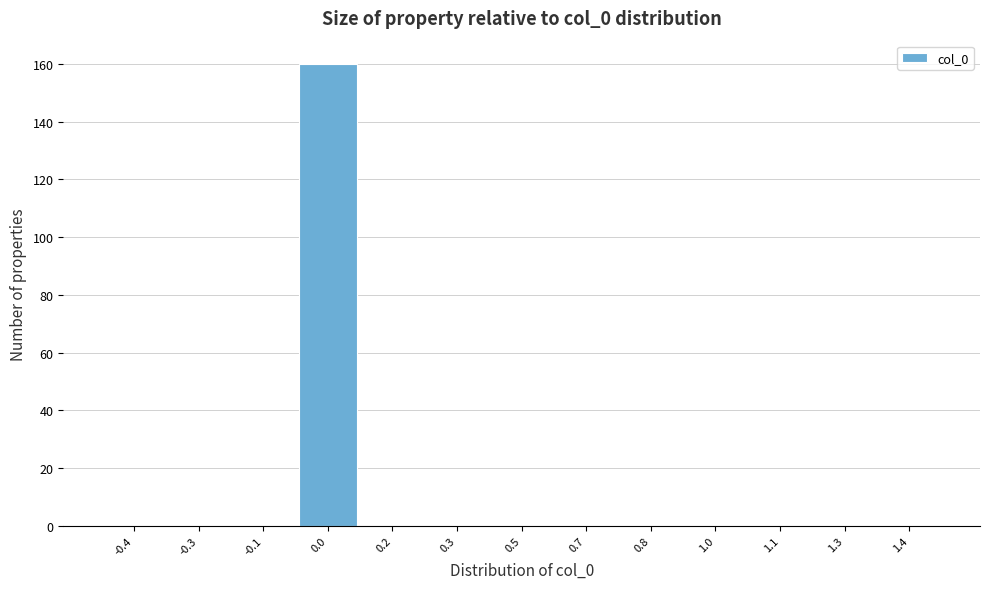

Reading left to right, transcribe all the data shown in this chart.

-0.4=0	-0.3=0	-0.1=0	0.0=160	0.2=0	0.3=0	0.5=0	0.7=0	0.8=0	1.0=0	1.1=0	1.3=0	1.4=0